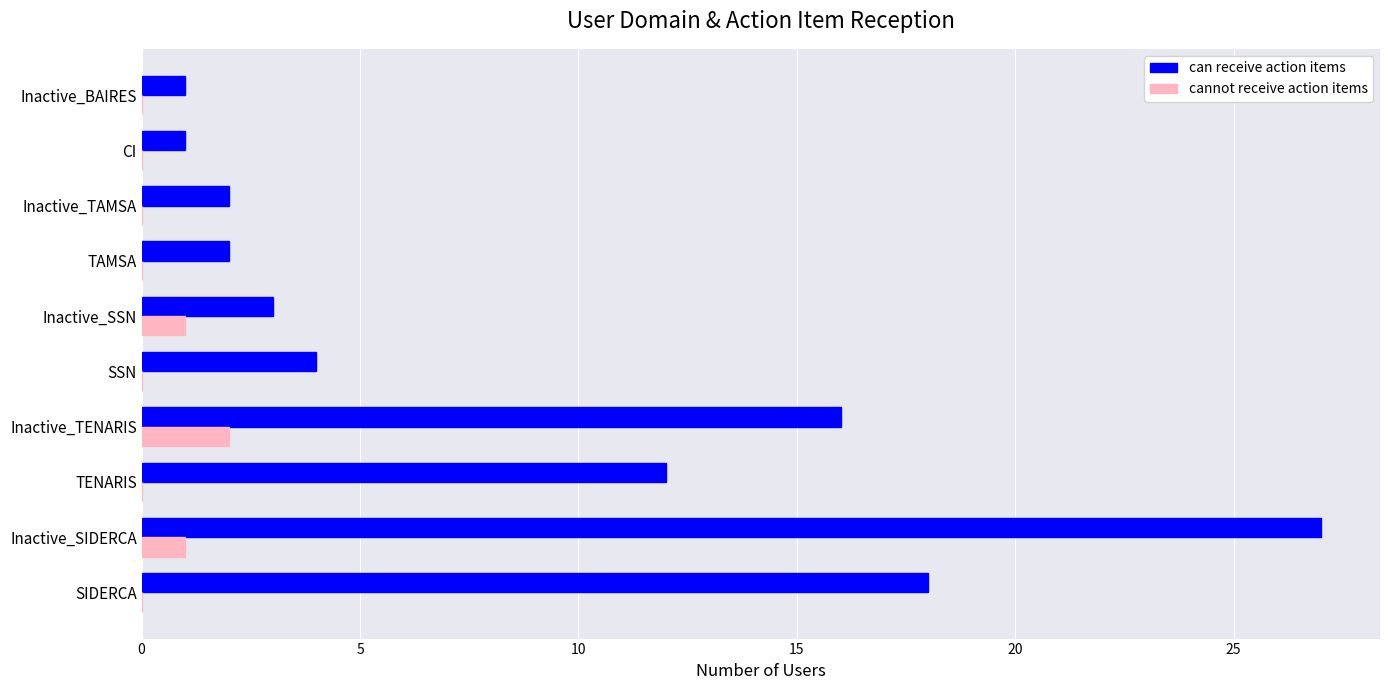

Which series has the largest total across all categories?

can receive action items